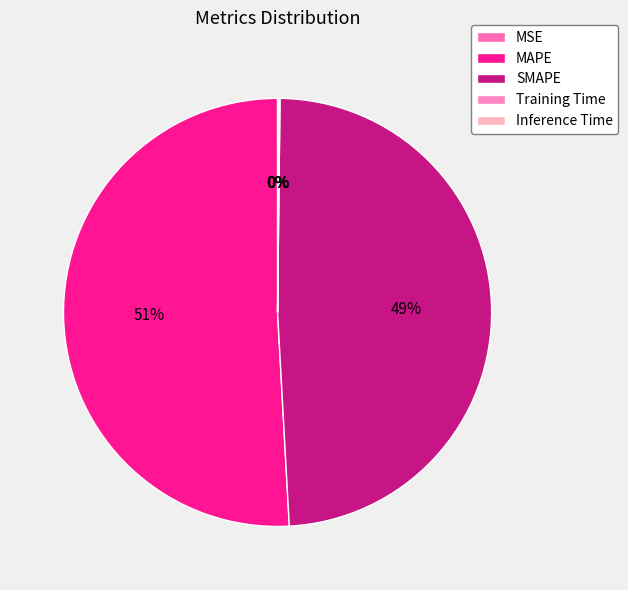

How many slices are in this pie chart?

5